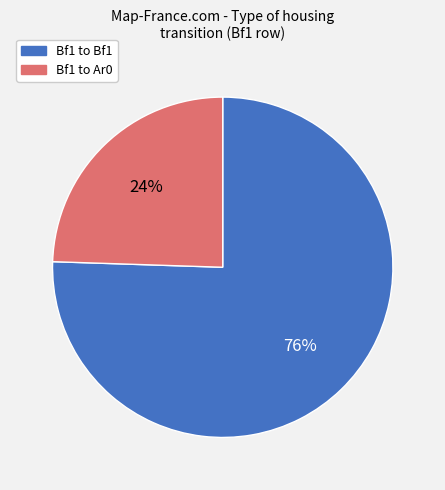

Does any single category account for the majority?

Yes